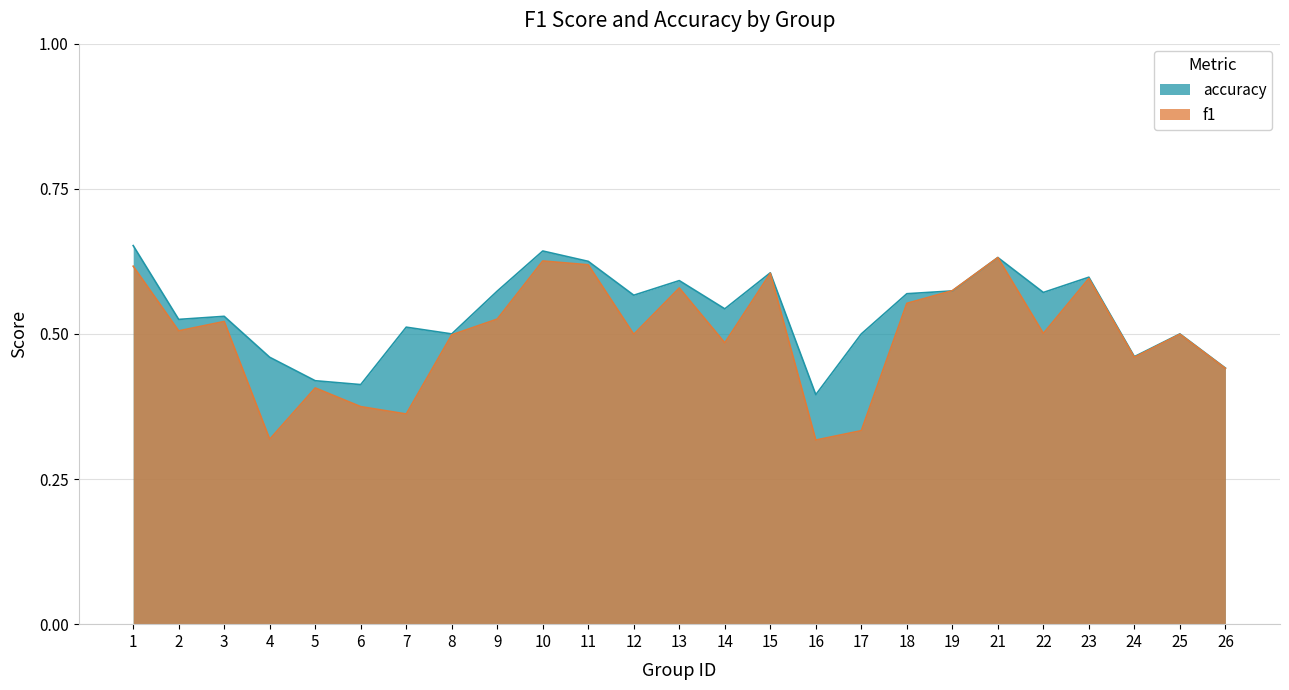

Between 1 and 8, which series saw the biggest shift?

accuracy